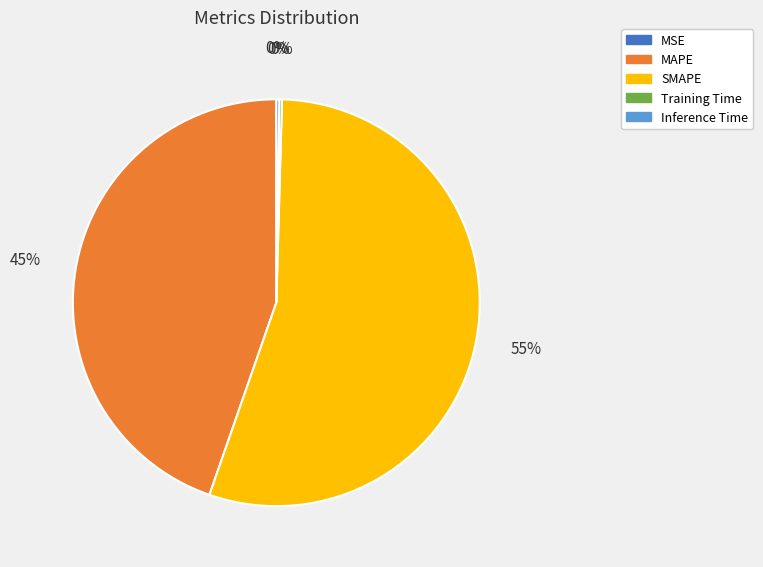

Between MAPE and SMAPE, which is larger?

SMAPE